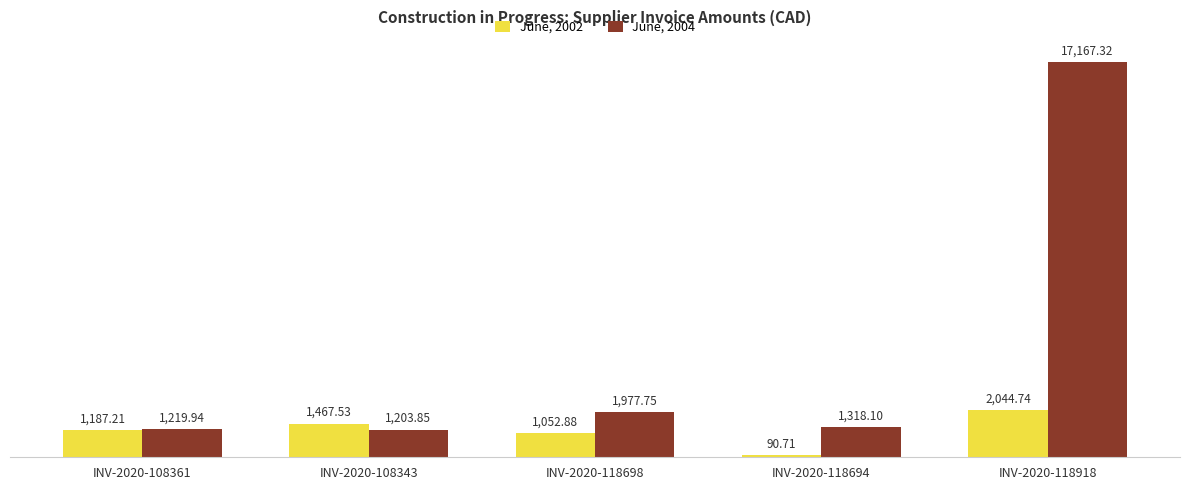

What is the difference between the maximum and minimum values in the June, 2002 series?

1954.0